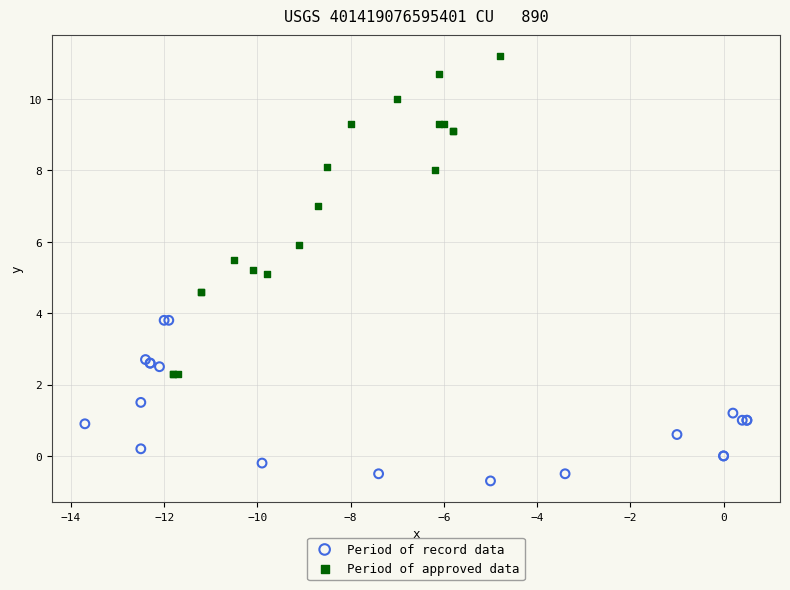

Which series has the widest spread of Y values?

Period of approved data